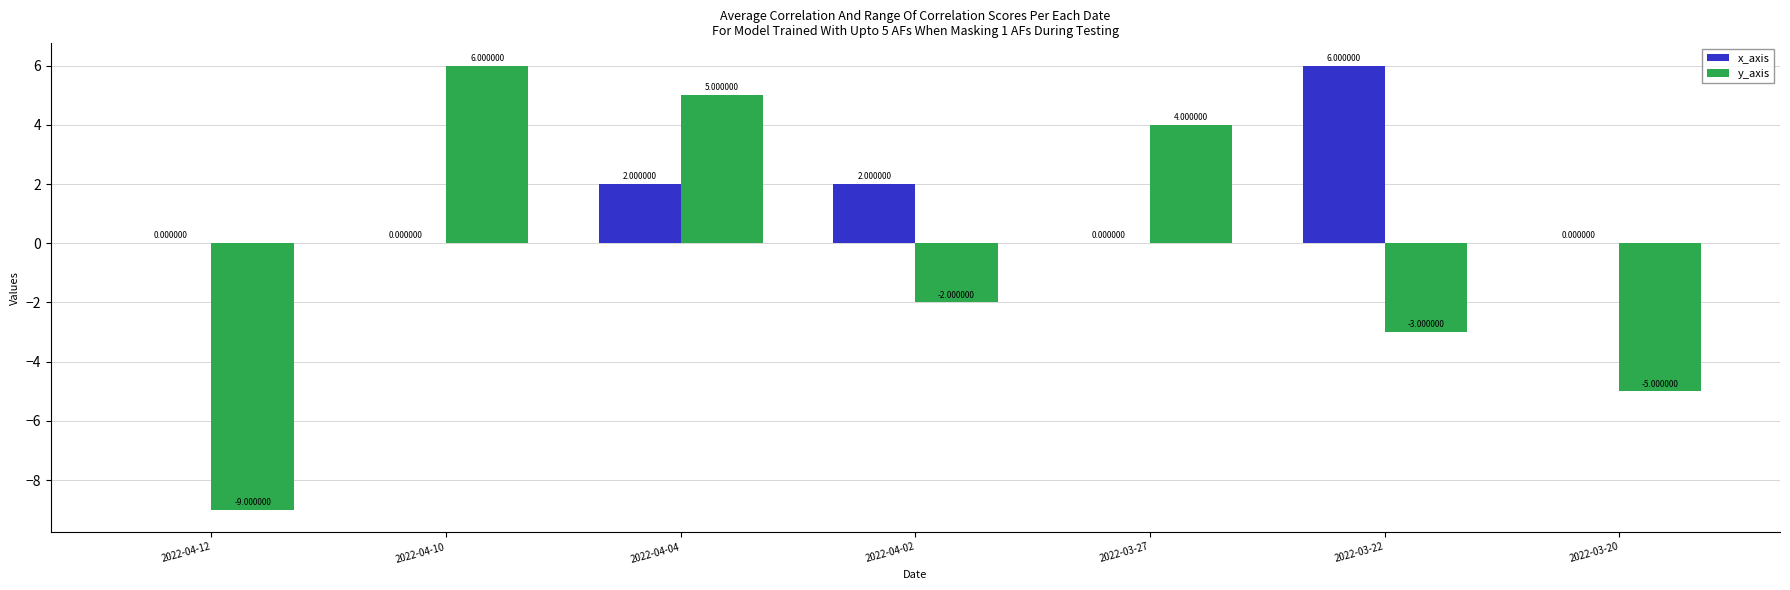

Which series changed the most between 2022-04-12 and 2022-03-20?

y_axis